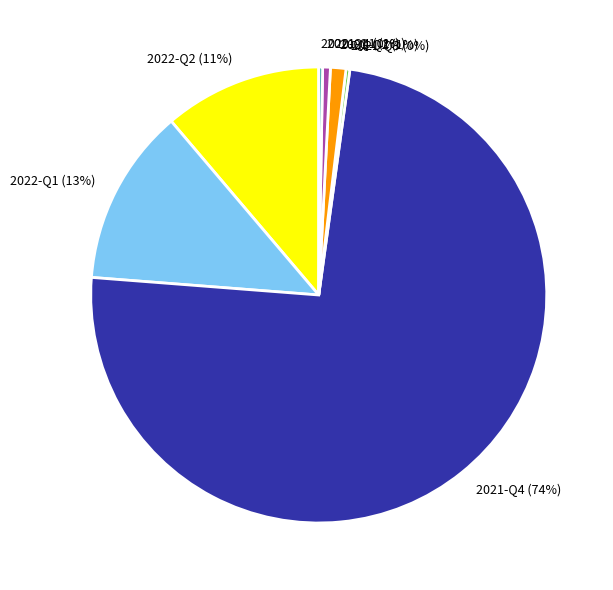

Which category accounts for the majority?

2021-Q4